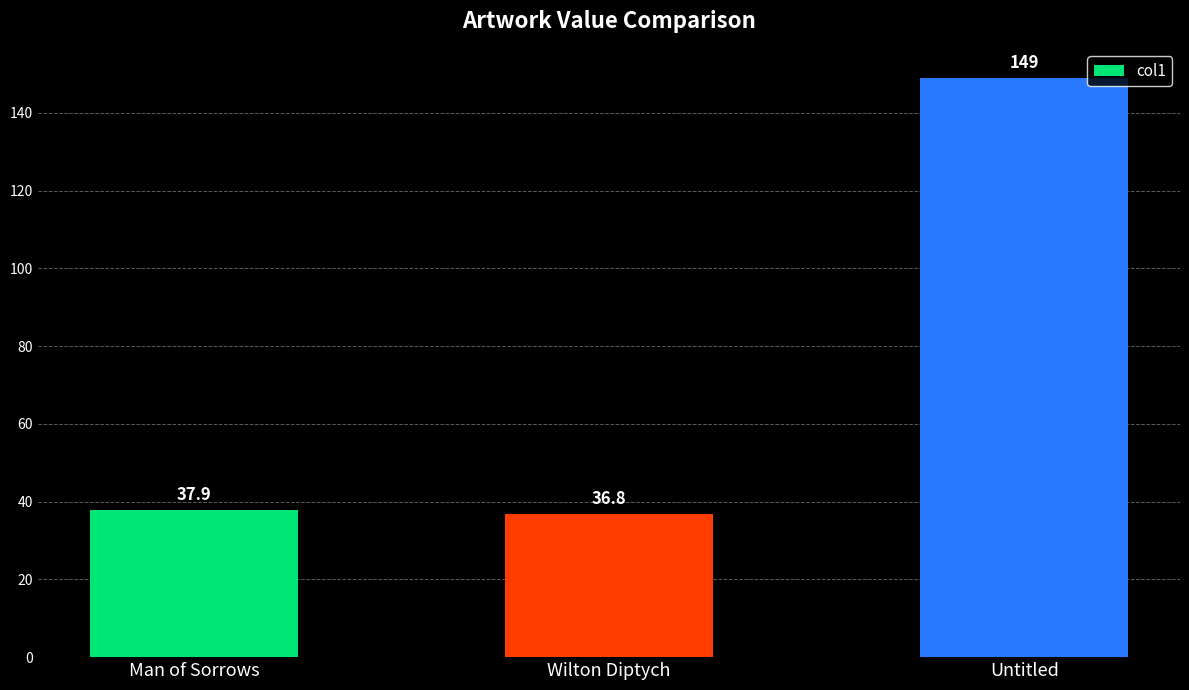

True or false: the data shows 149.0 at Untitled.

True